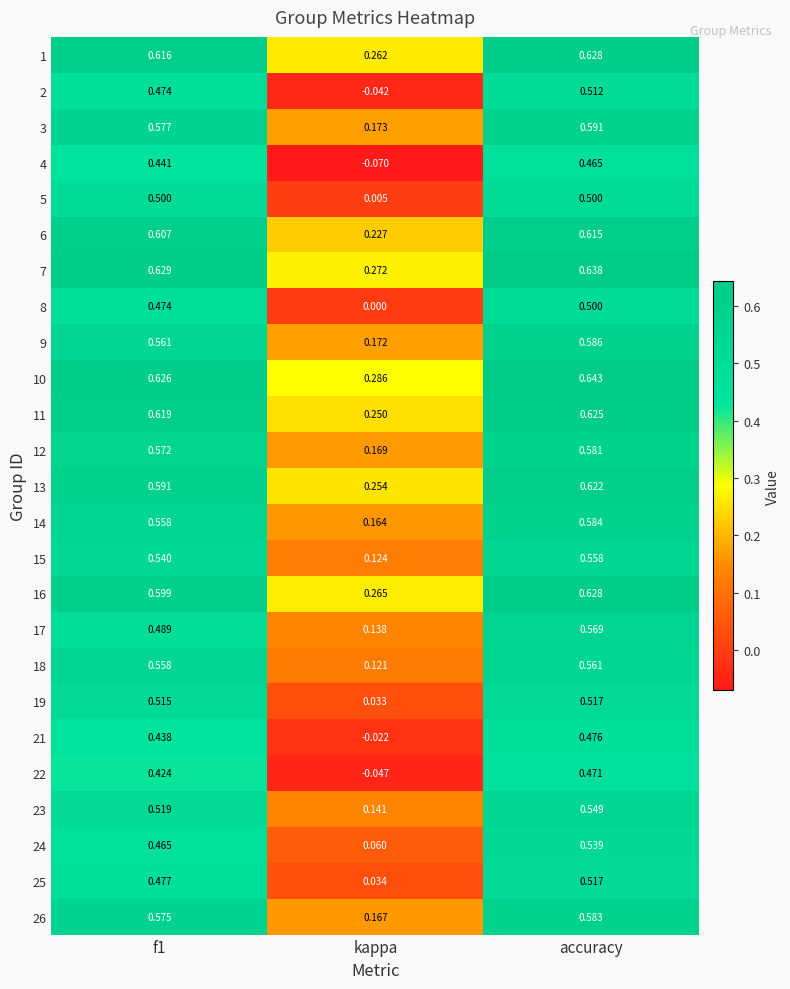

At which category is the sum across all series the highest?

accuracy